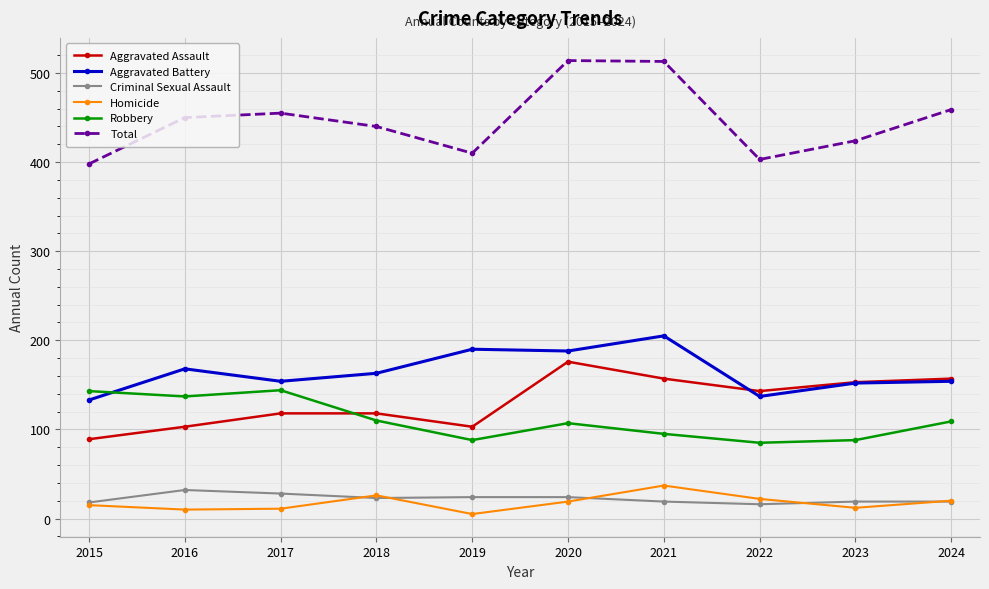

How many times do Robbery and Aggravated Assault cross each other?

1